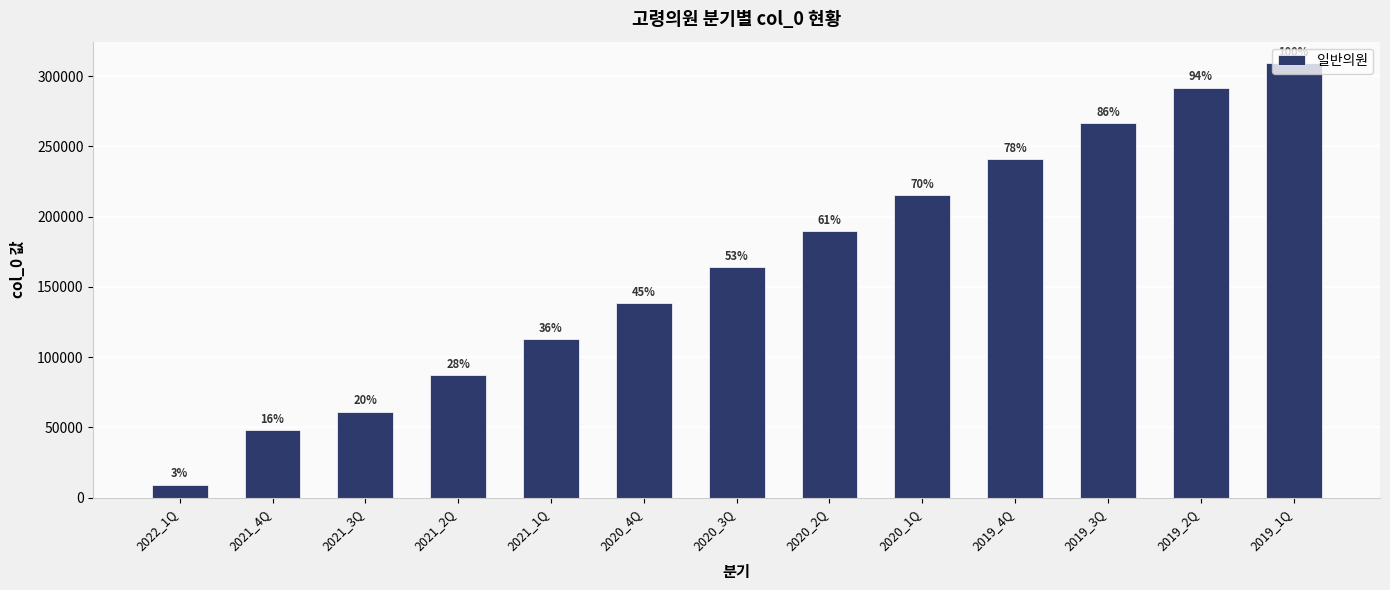

How many bars are there in total?

13